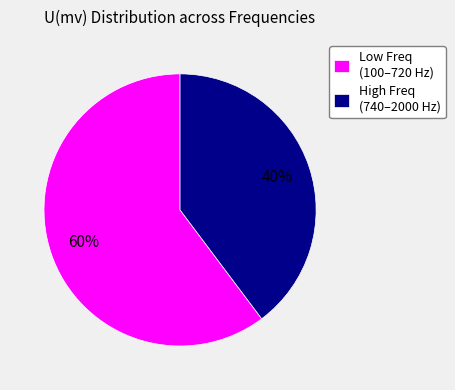

Is there any slice that represents more than half of the pie?

Yes